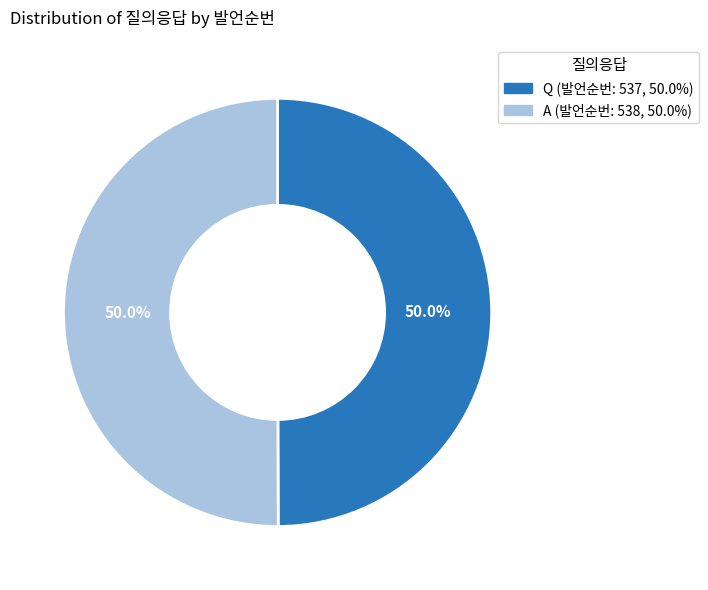

To the nearest percent, what is the combined percentage of A and Q?

100%